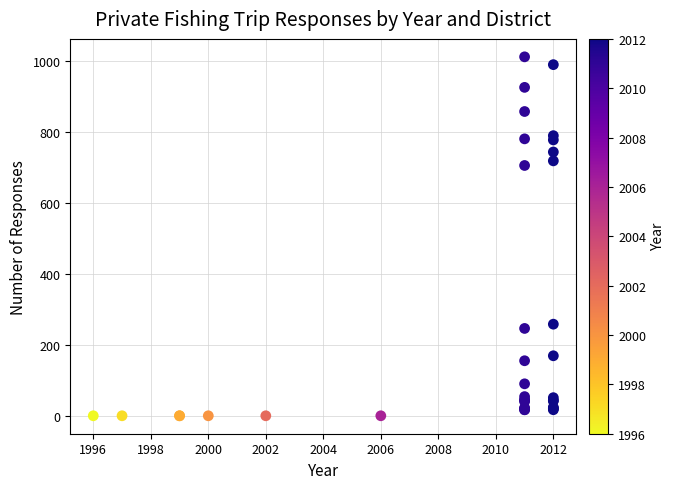

What Y value in the scatter plot is closest to 506?

706